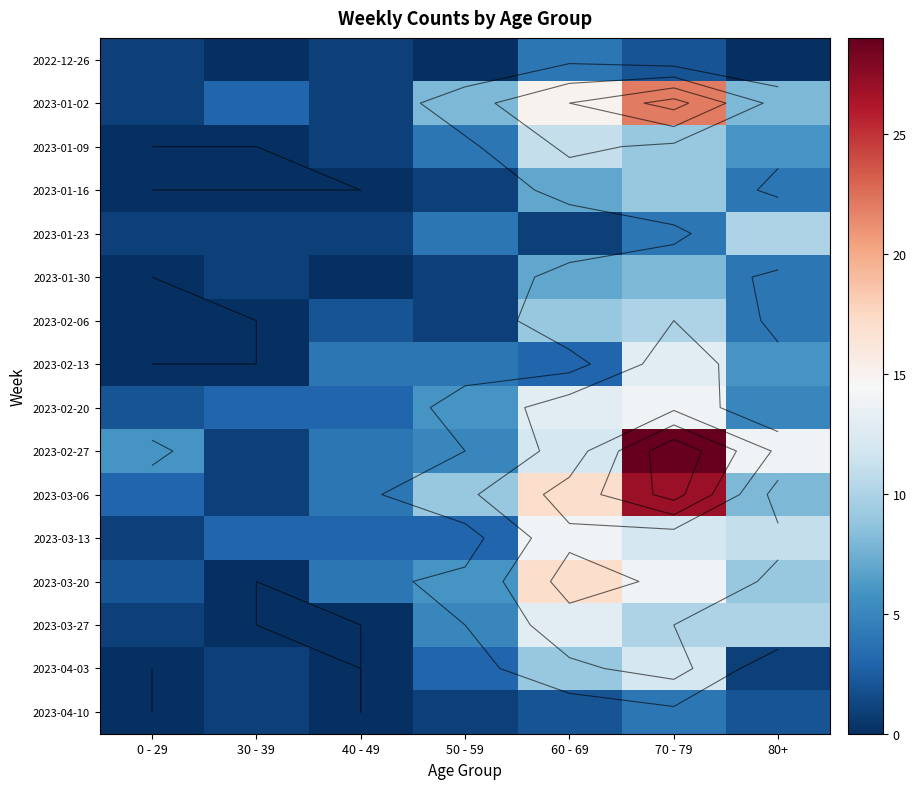

How many values in the 2023-02-27 series exceed 6?

3